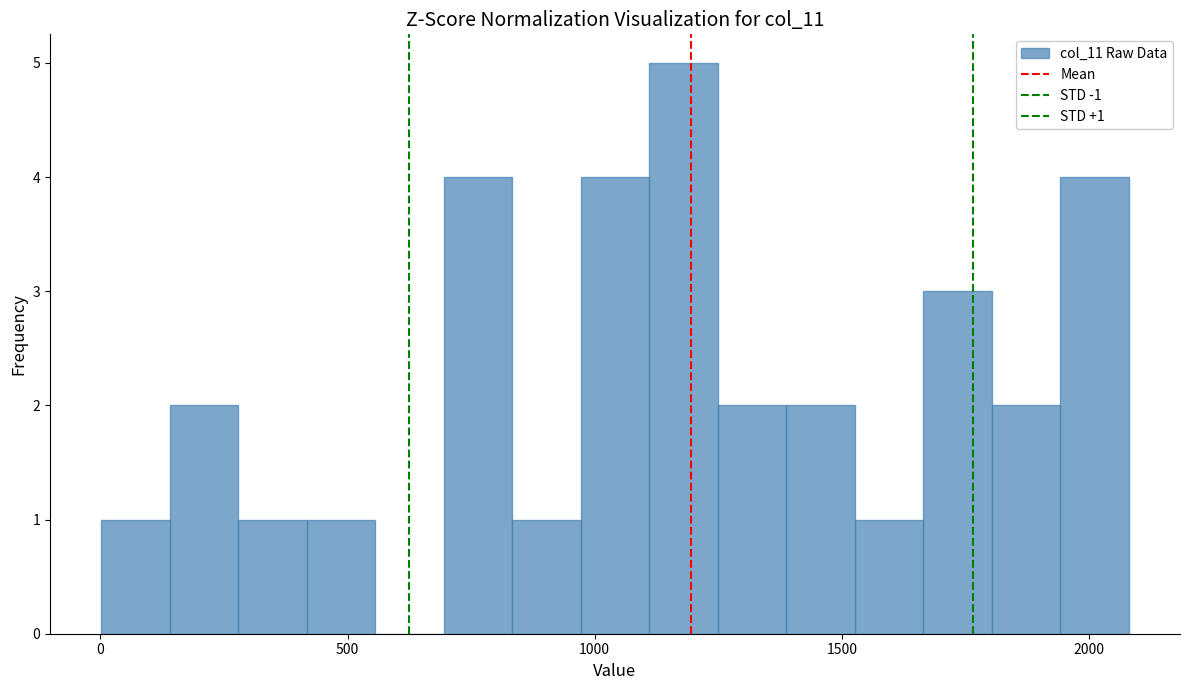

Read against the x-axis, roughly where is the centre of the tallest bar?

1200